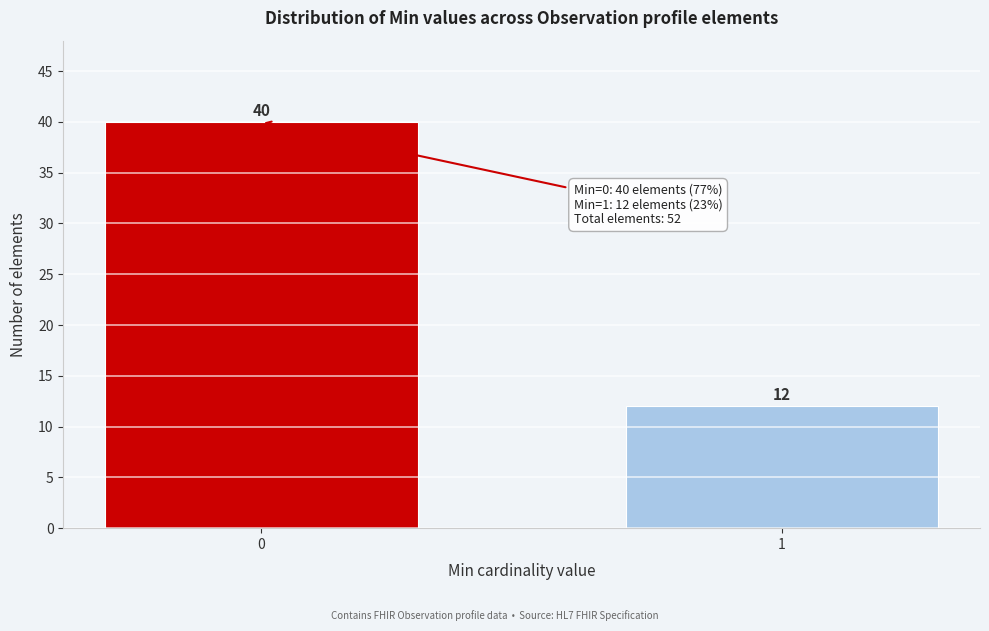

Reading left to right, list all the values displayed in this chart.

0=40	1=12